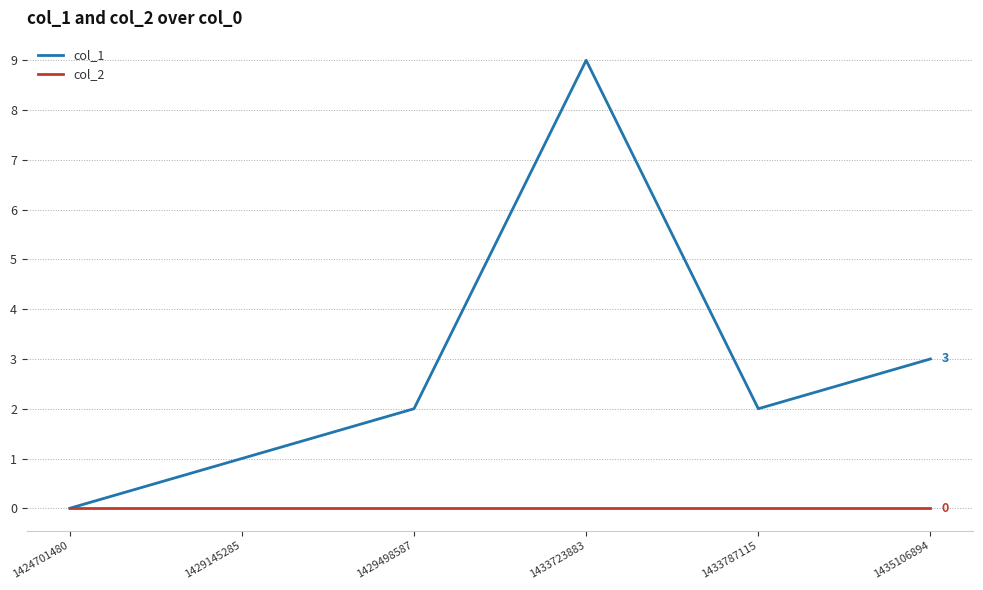

What are all the series names shown in the legend?

col_1, col_2